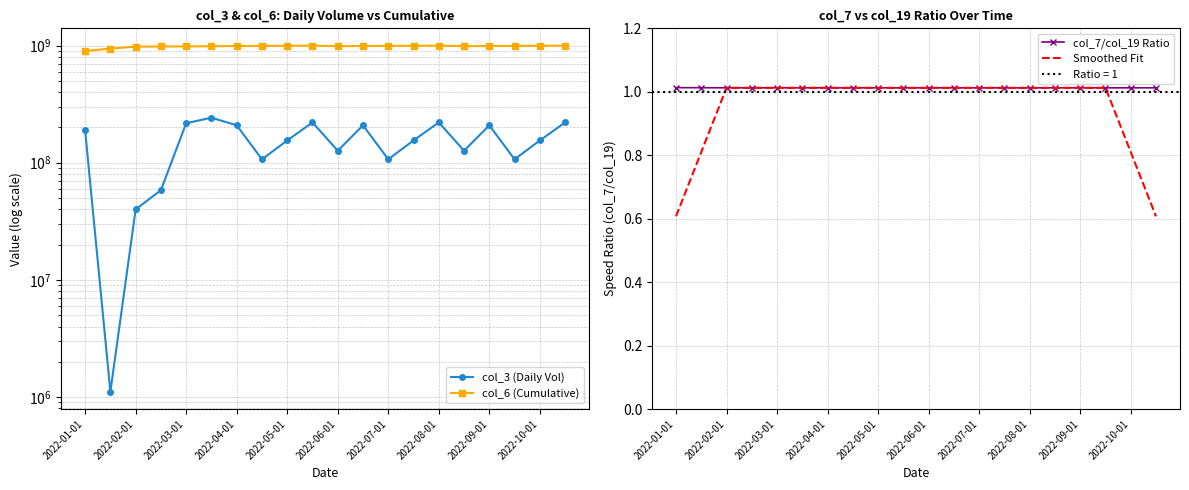

True or false: Smoothed Fit has a value of 0.3 at 2022-08-01.

False